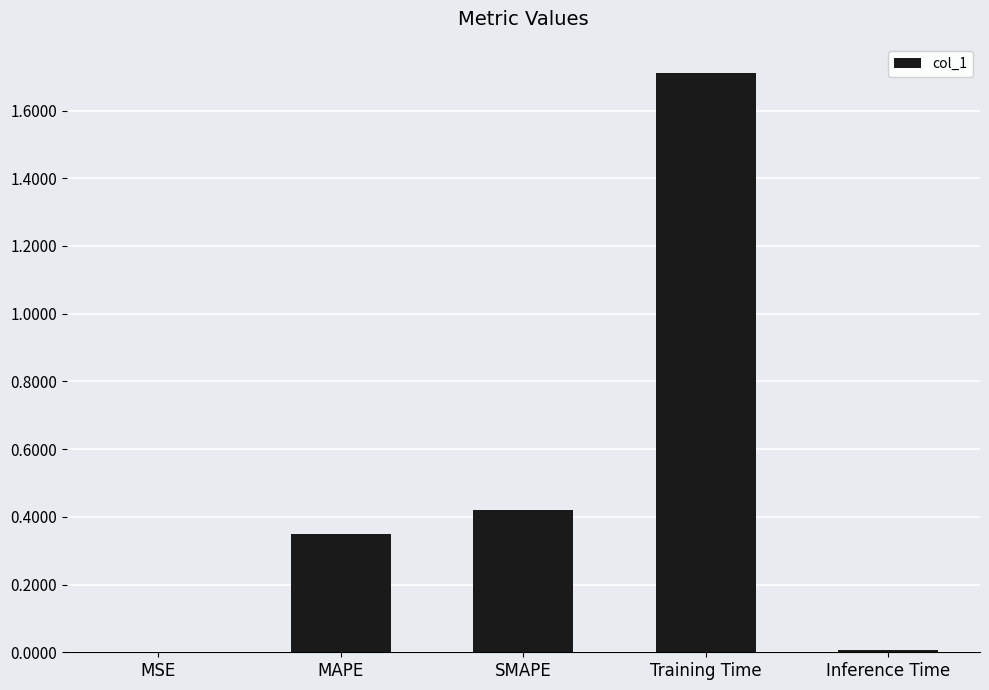

Between MSE and Training Time, which is larger?

Training Time